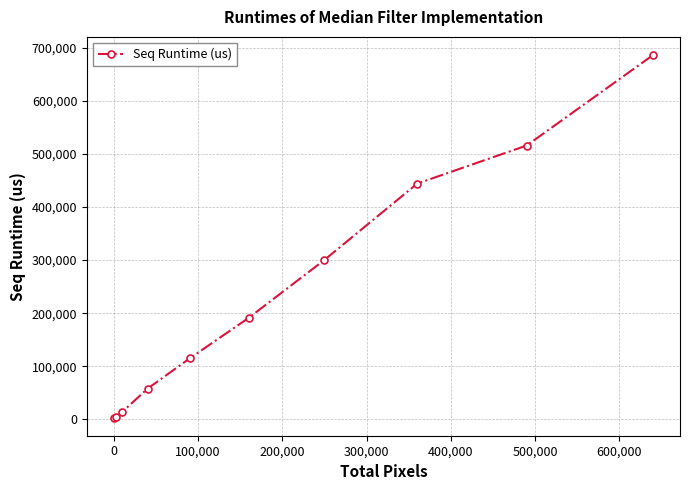

True or false: the data has more than 1 interior local peaks.

False